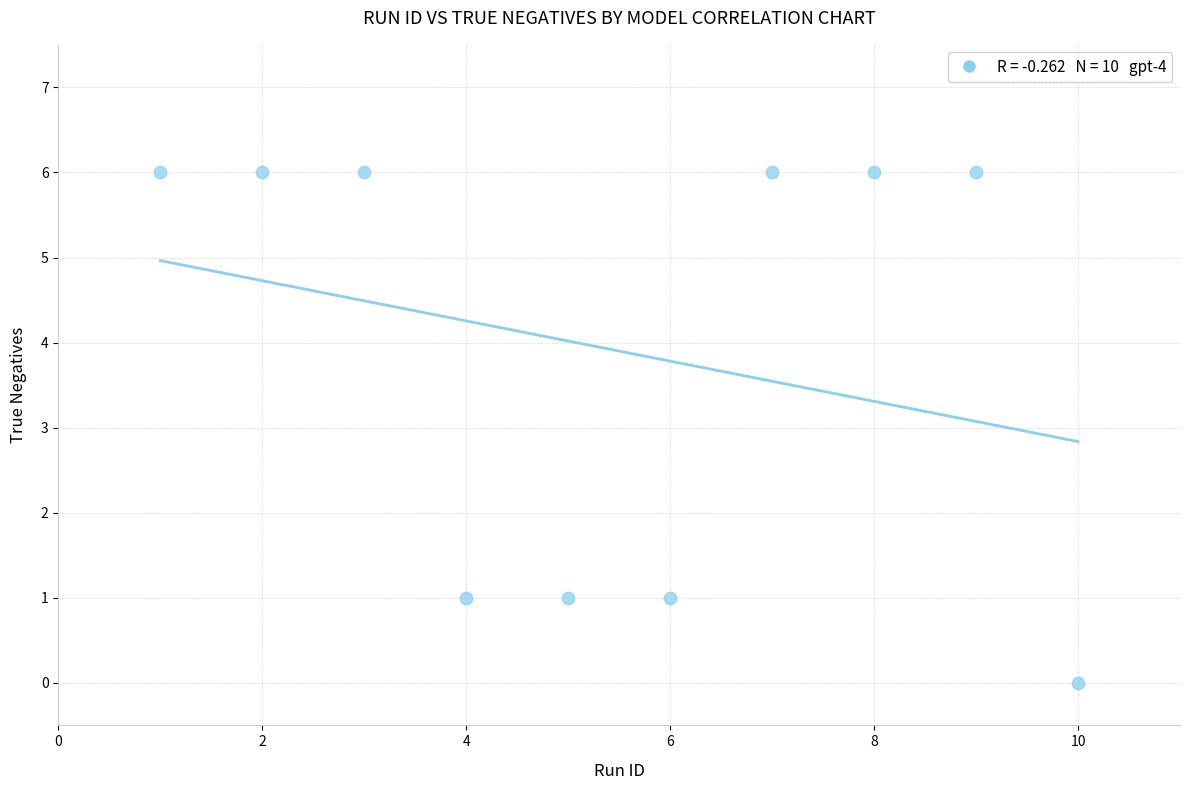

What is the range of X values (max minus min)?

9